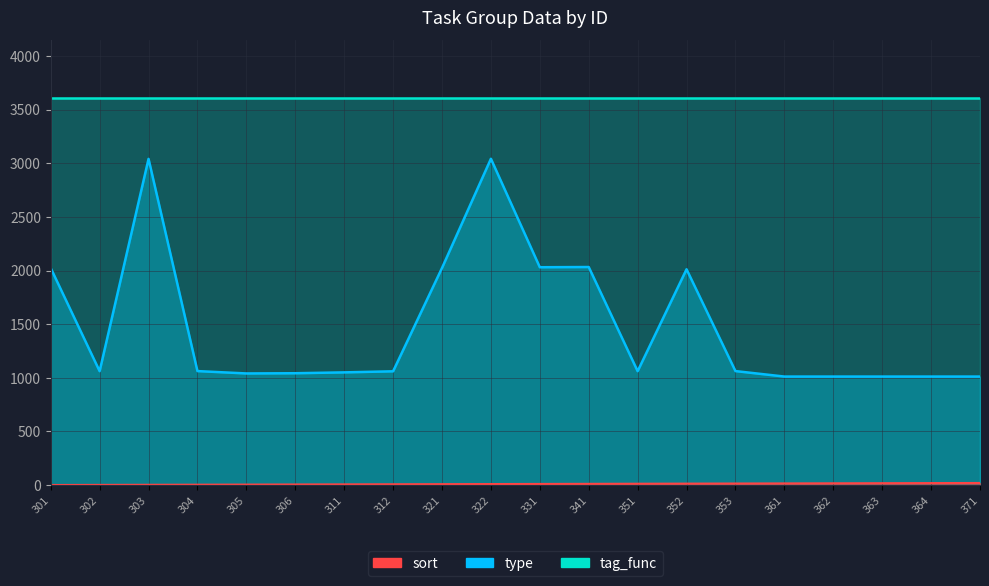

Which series changed the most between 322 and 363?

type